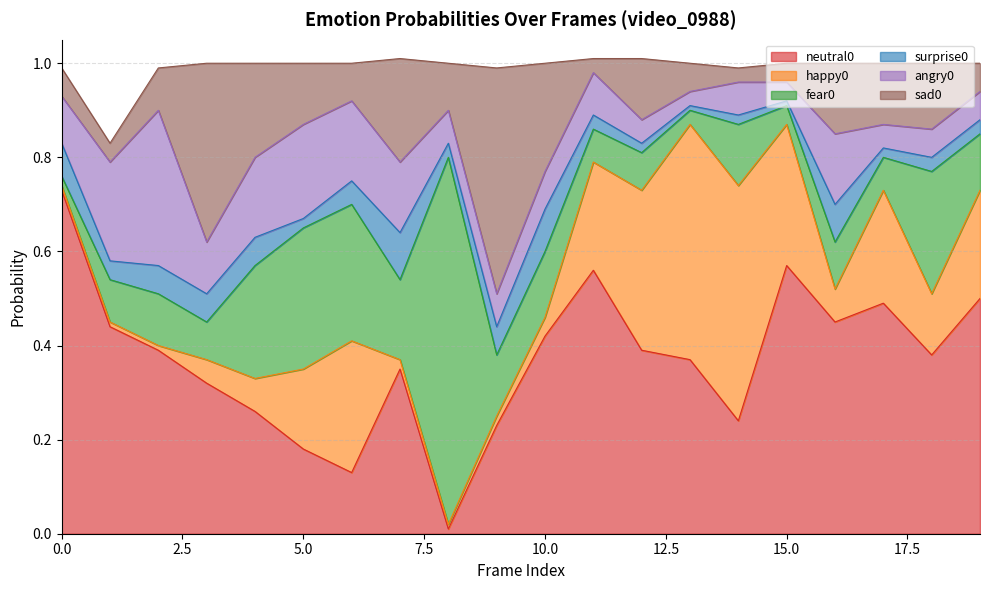

Reading right to left, what are all the values shown in this chart?

neutral0: 0.5	0.4	0.5	0.5	0.6	0.2	0.4	0.4	0.6	0.4	0.2	0.0	0.3	0.1	0.2	0.3	0.3	0.4	0.4	0.7
happy0: 0.2	0.1	0.2	0.1	0.3	0.5	0.5	0.3	0.2	0.0	0.0	0.0	0.0	0.3	0.2	0.1	0.1	0.0	0.0	0.0
fear0: 0.1	0.3	0.1	0.1	0.0	0.1	0.0	0.1	0.1	0.1	0.1	0.8	0.2	0.3	0.3	0.2	0.1	0.1	0.1	0.0
surprise0: 0.0	0.0	0.0	0.1	0.0	0.0	0.0	0.0	0.0	0.1	0.1	0.0	0.1	0.1	0.0	0.1	0.1	0.1	0.0	0.1
angry0: 0.1	0.1	0.1	0.1	0.0	0.1	0.0	0.1	0.1	0.1	0.1	0.1	0.1	0.2	0.2	0.2	0.1	0.3	0.2	0.1
sad0: 0.1	0.1	0.1	0.1	0.0	0.0	0.1	0.1	0.0	0.2	0.5	0.1	0.2	0.1	0.1	0.2	0.4	0.1	0.0	0.1